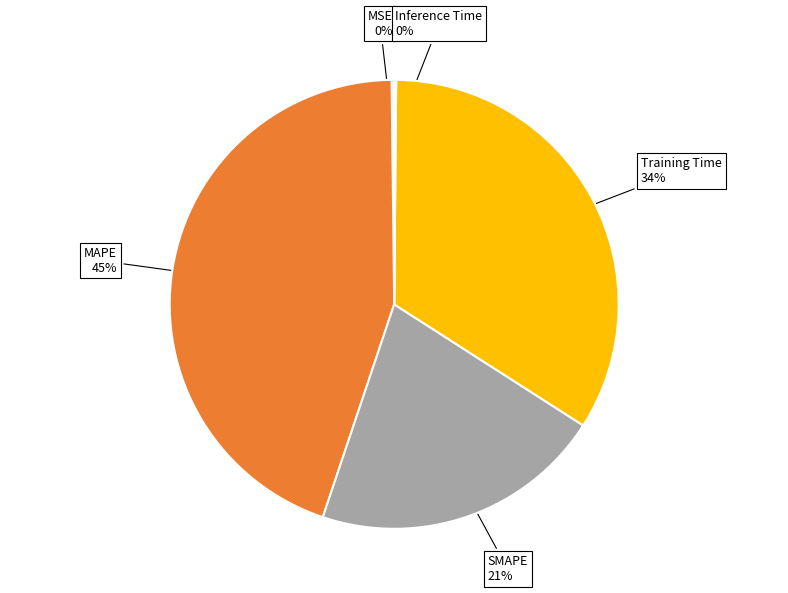

Is there any slice that represents more than half of the pie?

No